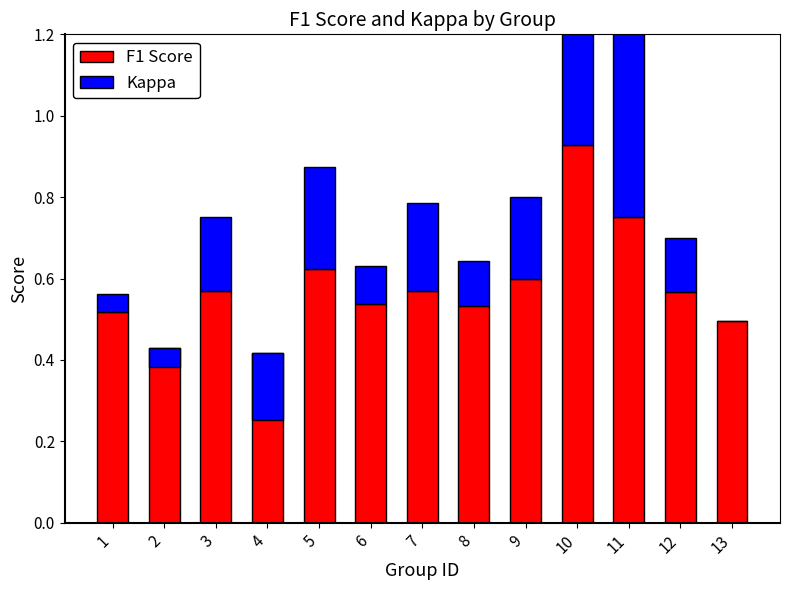

The Kappa series shows 0.1 at 3. True or false?

False